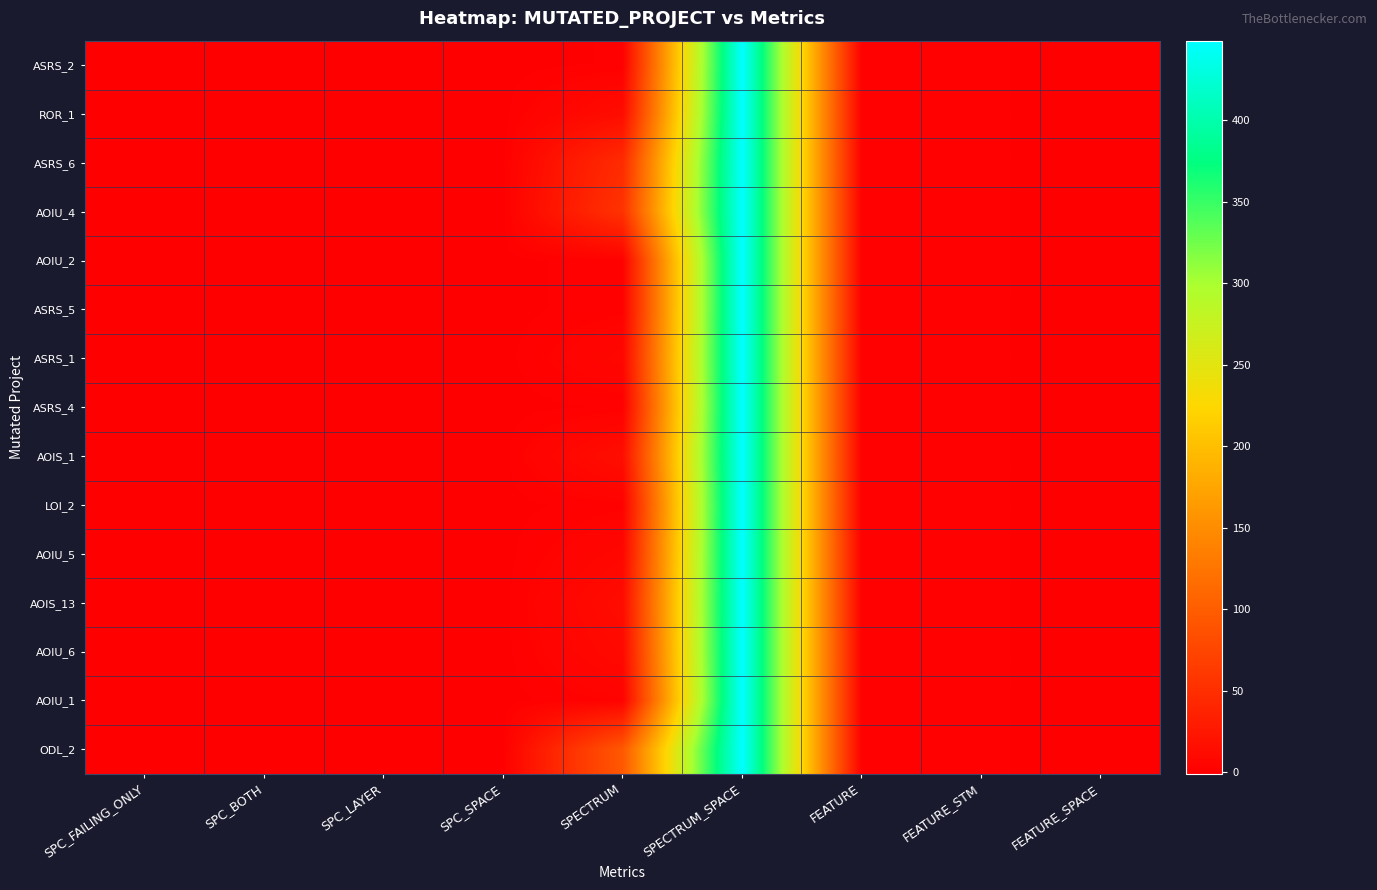

Reading left to right, what are all the values shown in this chart?

ASRS_2: SPC_FAILING_ONLY=-1	SPC_BOTH=-1	SPC_LAYER=-1	SPC_SPACE=0	SPECTRUM=1	SPECTRUM_SPACE=449	FEATURE=1	FEATURE_STM=1	FEATURE_SPACE=0
ROR_1: SPC_FAILING_ONLY=-1	SPC_BOTH=-1	SPC_LAYER=-1	SPC_SPACE=0	SPECTRUM=13	SPECTRUM_SPACE=449	FEATURE=1	FEATURE_STM=1	FEATURE_SPACE=0
ASRS_6: SPC_FAILING_ONLY=-1	SPC_BOTH=-1	SPC_LAYER=-1	SPC_SPACE=0	SPECTRUM=47	SPECTRUM_SPACE=449	FEATURE=1	FEATURE_STM=1	FEATURE_SPACE=0
AOIU_4: SPC_FAILING_ONLY=-1	SPC_BOTH=-1	SPC_LAYER=-1	SPC_SPACE=0	SPECTRUM=55	SPECTRUM_SPACE=449	FEATURE=1	FEATURE_STM=1	FEATURE_SPACE=0
AOIU_2: SPC_FAILING_ONLY=-1	SPC_BOTH=-1	SPC_LAYER=-1	SPC_SPACE=0	SPECTRUM=2	SPECTRUM_SPACE=449	FEATURE=1	FEATURE_STM=1	FEATURE_SPACE=0
ASRS_5: SPC_FAILING_ONLY=-1	SPC_BOTH=-1	SPC_LAYER=-1	SPC_SPACE=0	SPECTRUM=2	SPECTRUM_SPACE=449	FEATURE=1	FEATURE_STM=1	FEATURE_SPACE=0
ASRS_1: SPC_FAILING_ONLY=-1	SPC_BOTH=-1	SPC_LAYER=-1	SPC_SPACE=0	SPECTRUM=7	SPECTRUM_SPACE=449	FEATURE=1	FEATURE_STM=1	FEATURE_SPACE=0
ASRS_4: SPC_FAILING_ONLY=-1	SPC_BOTH=-1	SPC_LAYER=-1	SPC_SPACE=0	SPECTRUM=1	SPECTRUM_SPACE=449	FEATURE=1	FEATURE_STM=1	FEATURE_SPACE=0
AOIS_1: SPC_FAILING_ONLY=-1	SPC_BOTH=-1	SPC_LAYER=-1	SPC_SPACE=0	SPECTRUM=15	SPECTRUM_SPACE=449	FEATURE=1	FEATURE_STM=1	FEATURE_SPACE=0
LOI_2: SPC_FAILING_ONLY=-1	SPC_BOTH=-1	SPC_LAYER=-1	SPC_SPACE=0	SPECTRUM=2	SPECTRUM_SPACE=449	FEATURE=1	FEATURE_STM=1	FEATURE_SPACE=0
AOIU_5: SPC_FAILING_ONLY=-1	SPC_BOTH=-1	SPC_LAYER=-1	SPC_SPACE=0	SPECTRUM=7	SPECTRUM_SPACE=449	FEATURE=1	FEATURE_STM=1	FEATURE_SPACE=0
AOIS_13: SPC_FAILING_ONLY=-1	SPC_BOTH=-1	SPC_LAYER=-1	SPC_SPACE=0	SPECTRUM=13	SPECTRUM_SPACE=449	FEATURE=1	FEATURE_STM=1	FEATURE_SPACE=0
AOIU_6: SPC_FAILING_ONLY=-1	SPC_BOTH=-1	SPC_LAYER=-1	SPC_SPACE=0	SPECTRUM=10	SPECTRUM_SPACE=449	FEATURE=1	FEATURE_STM=1	FEATURE_SPACE=0
AOIU_1: SPC_FAILING_ONLY=-1	SPC_BOTH=-1	SPC_LAYER=-1	SPC_SPACE=0	SPECTRUM=3	SPECTRUM_SPACE=449	FEATURE=1	FEATURE_STM=1	FEATURE_SPACE=0
ODL_2: SPC_FAILING_ONLY=-1	SPC_BOTH=-1	SPC_LAYER=-1	SPC_SPACE=0	SPECTRUM=95	SPECTRUM_SPACE=449	FEATURE=1	FEATURE_STM=1	FEATURE_SPACE=0